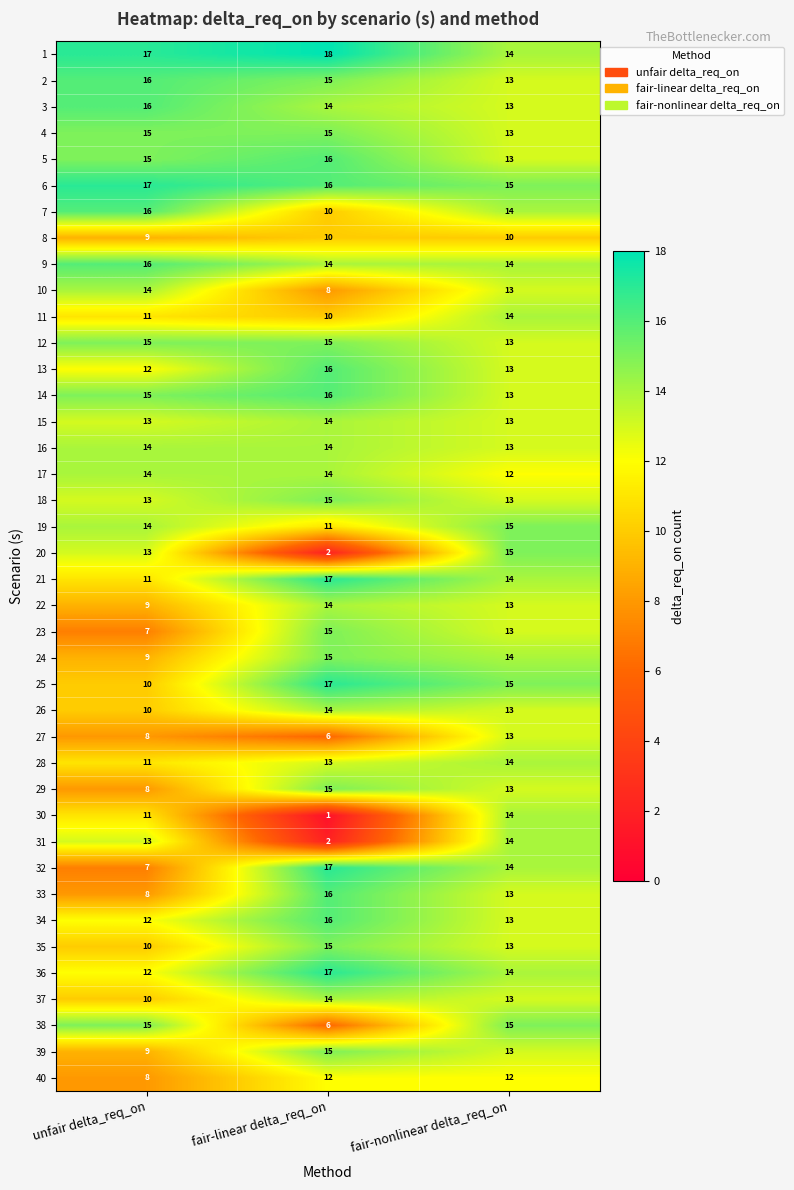

What is the approximate value of 24 at fair-nonlinear delta_req_on?

14